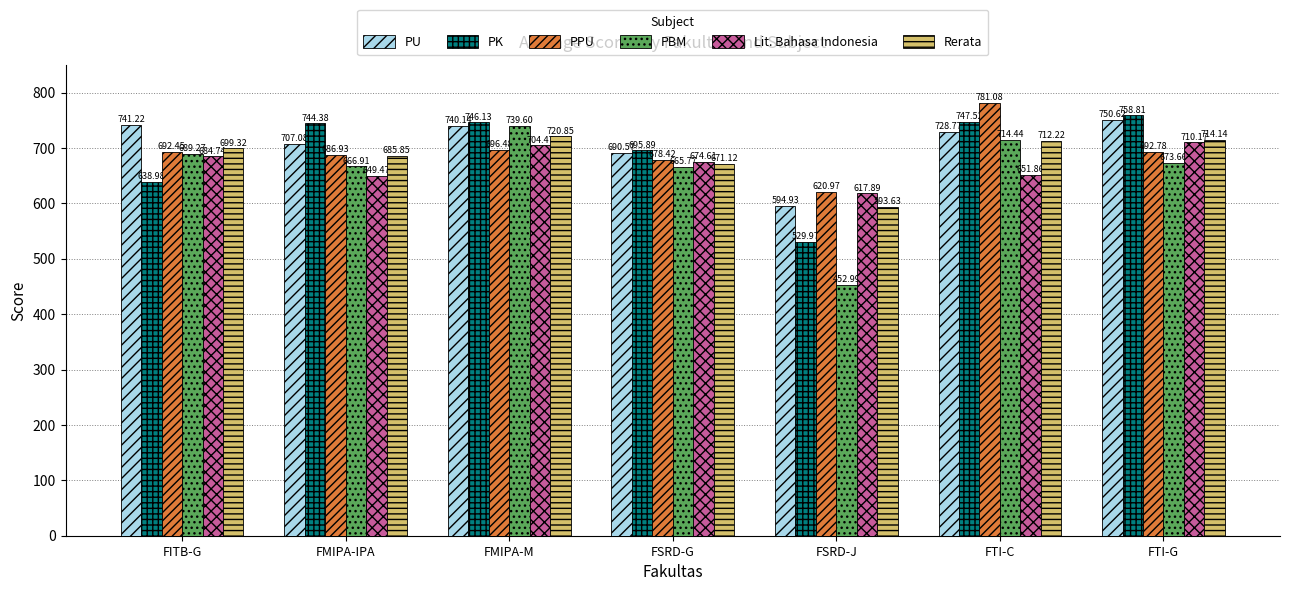

What is the minimum value shown in the chart?

453.0